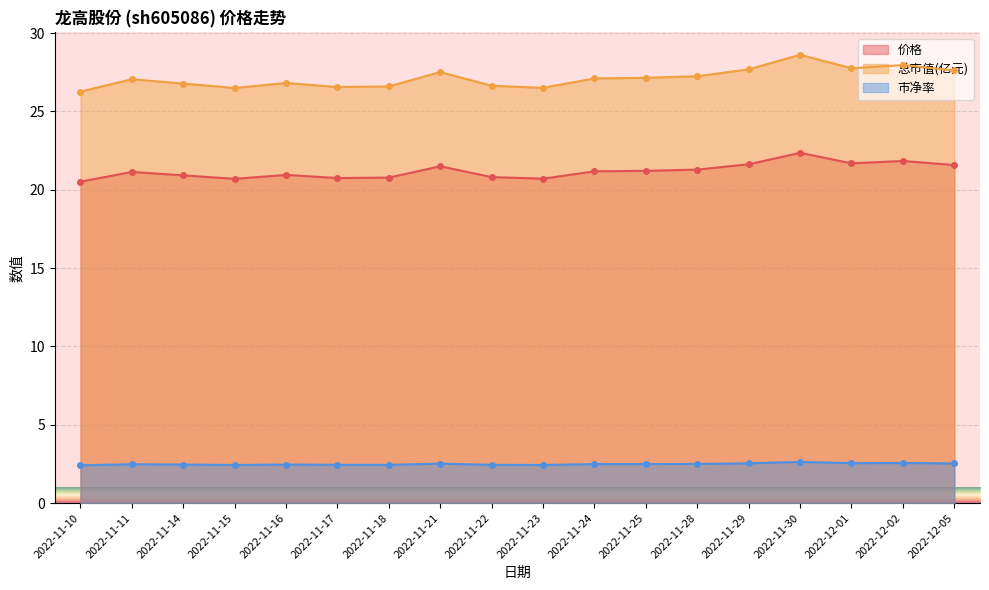

Reading left to right, transcribe all the data shown in this chart.

价格: 2022-11-10=20.5	2022-11-11=21.1	2022-11-14=20.9	2022-11-15=20.7	2022-11-16=20.9	2022-11-17=20.8	2022-11-18=20.8	2022-11-21=21.5	2022-11-22=20.8	2022-11-23=20.7	2022-11-24=21.2	2022-11-25=21.2	2022-11-28=21.3	2022-11-29=21.6	2022-11-30=22.4	2022-12-01=21.7	2022-12-02=21.8	2022-12-05=21.6
总市值(亿元): 2022-11-10=26.3	2022-11-11=27.1	2022-11-14=26.8	2022-11-15=26.5	2022-11-16=26.8	2022-11-17=26.6	2022-11-18=26.6	2022-11-21=27.5	2022-11-22=26.6	2022-11-23=26.5	2022-11-24=27.1	2022-11-25=27.1	2022-11-28=27.2	2022-11-29=27.7	2022-11-30=28.6	2022-12-01=27.8	2022-12-02=28.0	2022-12-05=27.6
市净率: 2022-11-10=2.4	2022-11-11=2.5	2022-11-14=2.5	2022-11-15=2.4	2022-11-16=2.5	2022-11-17=2.4	2022-11-18=2.4	2022-11-21=2.5	2022-11-22=2.4	2022-11-23=2.4	2022-11-24=2.5	2022-11-25=2.5	2022-11-28=2.5	2022-11-29=2.5	2022-11-30=2.6	2022-12-01=2.5	2022-12-02=2.6	2022-12-05=2.5